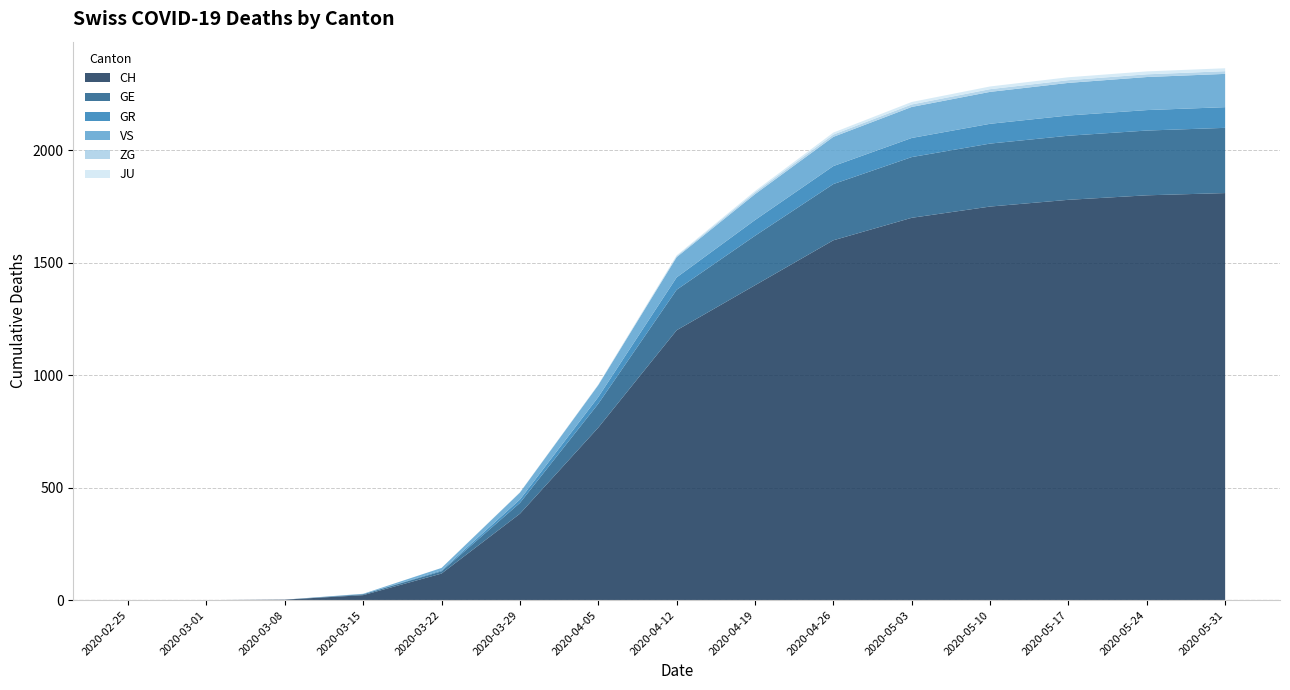

Reading right to left, transcribe all the data shown in this chart.

CH: 1810	1800	1780	1750	1700	1600	1400	1200	767	384	118	22	2	0	0
GE: 290	288	285	280	270	250	220	180	106	48	10	4	0	0	0
GR: 92	91	90	88	85	80	70	55	30	15	4	0	0	0	0
VS: 148	147	145	142	138	130	115	90	53	31	11	2	0	0	0
ZG: 12	12	12	12	11	10	8	5	2	1	0	0	0	0	0
JU: 13	13	13	12	11	9	6	3	0	0	0	0	0	0	0